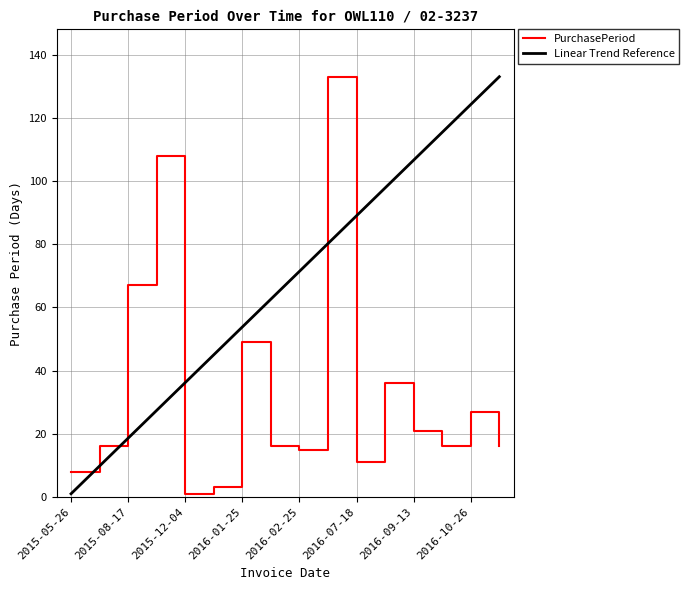

Is this an area chart (filled region under the line)?

No